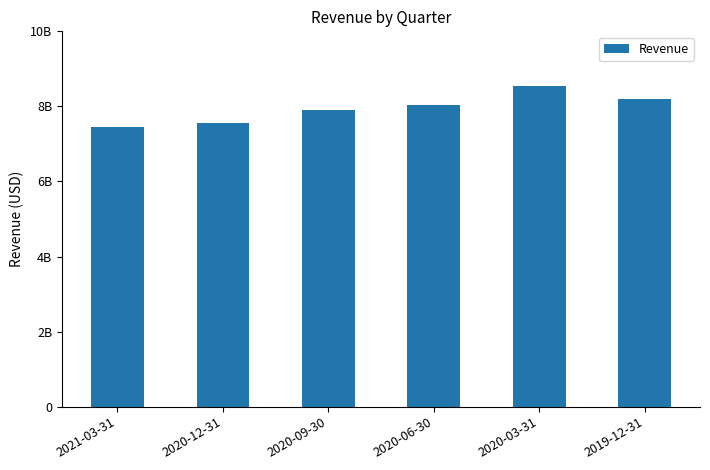

At which label does the data first exceed 8037100000?

2020-03-31